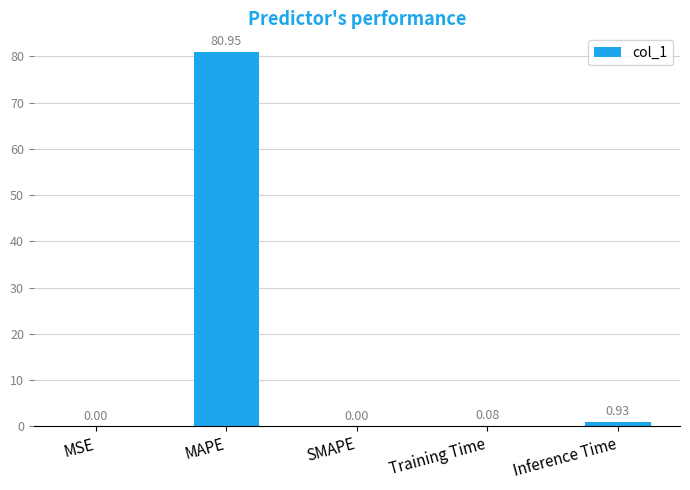

Which label corresponds to the largest value in the chart?

MAPE